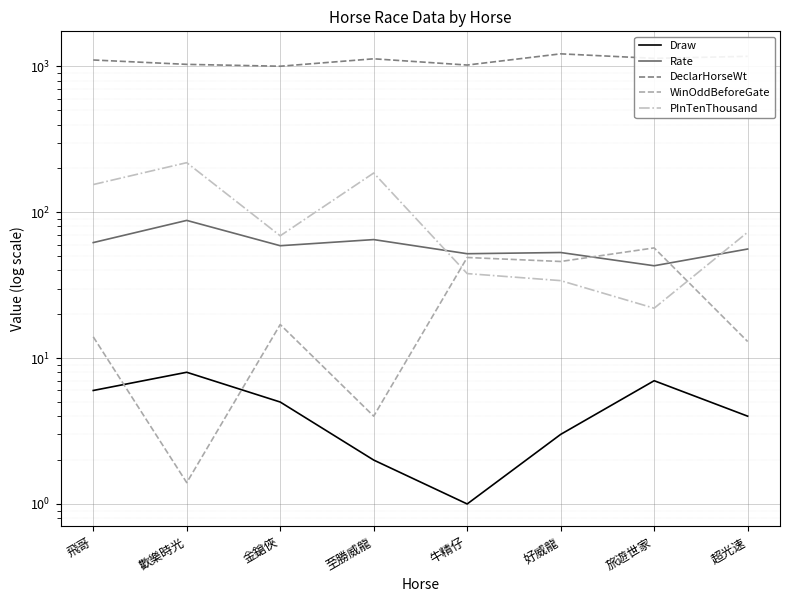

True or false: Rate and Draw cross at least once.

False